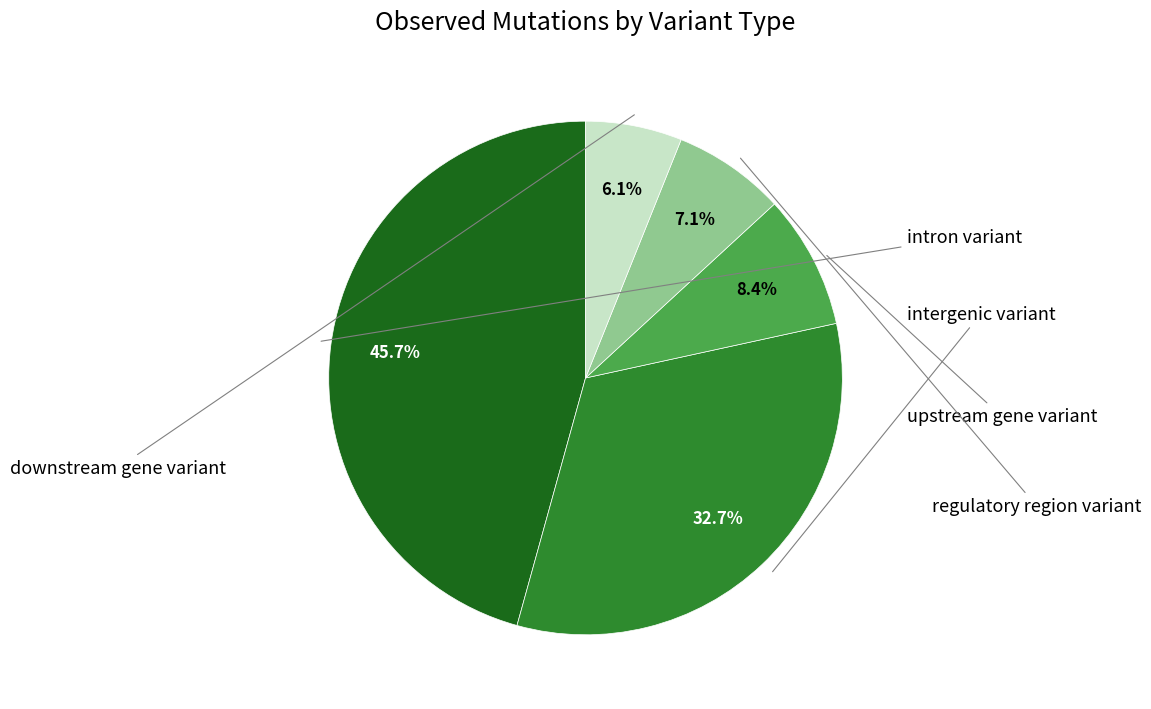

What is the largest slice in the pie chart?

intron variant